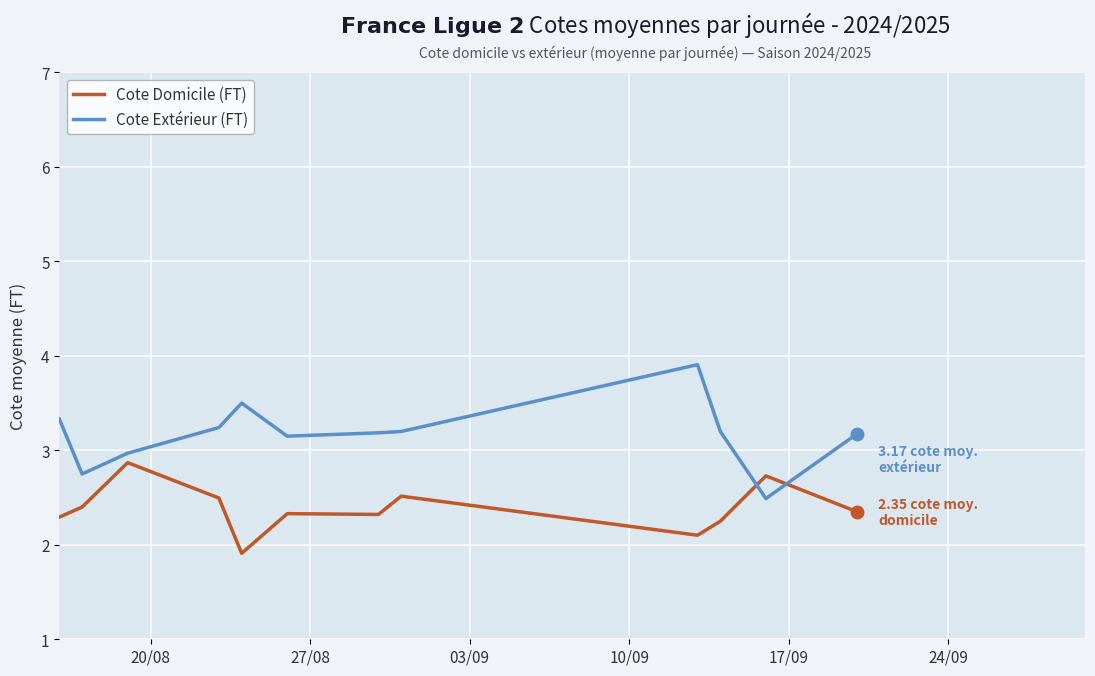

Is this an area chart (filled region under the line)?

No